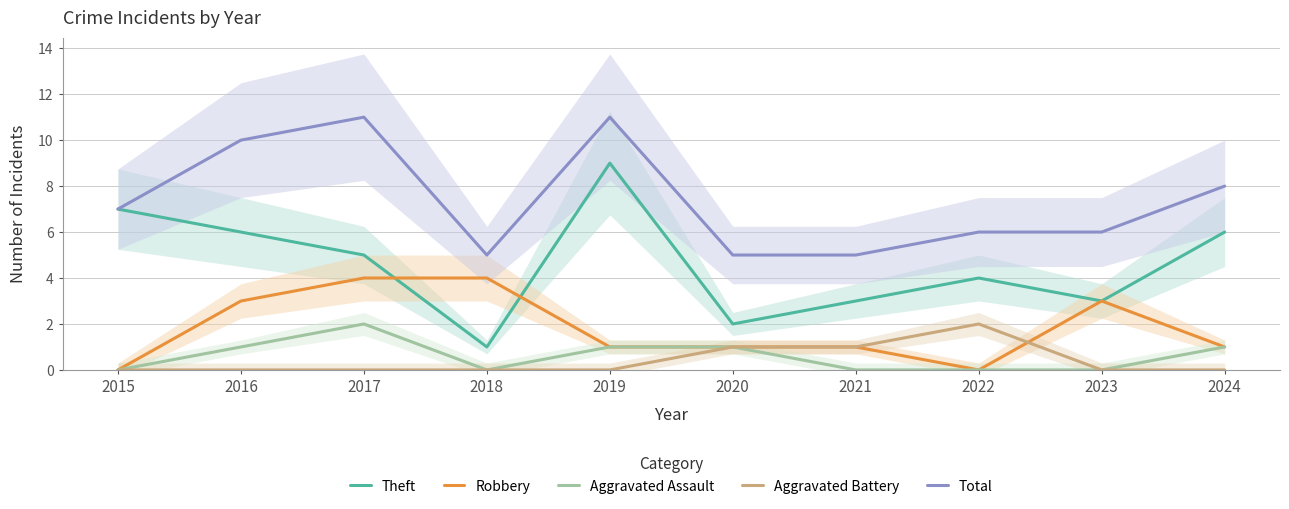

At which category is the sum across all series the highest?

2017